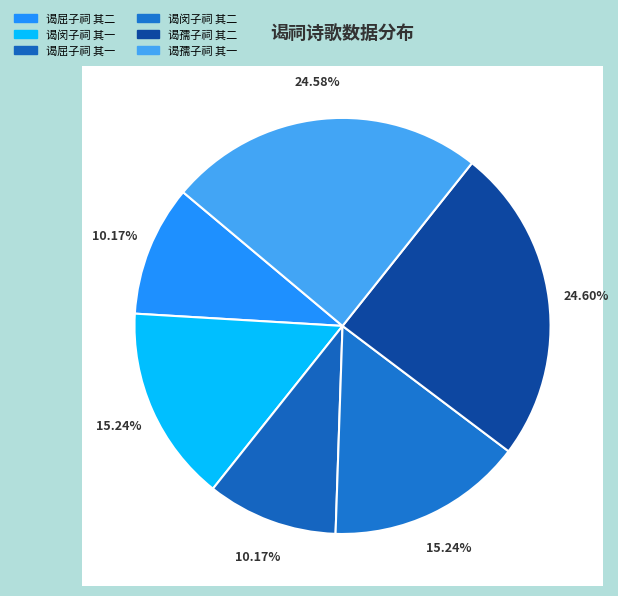

Combined, what portion of the pie is 谒屈子祠 其二 and 谒闵子祠 其二?

25.4%